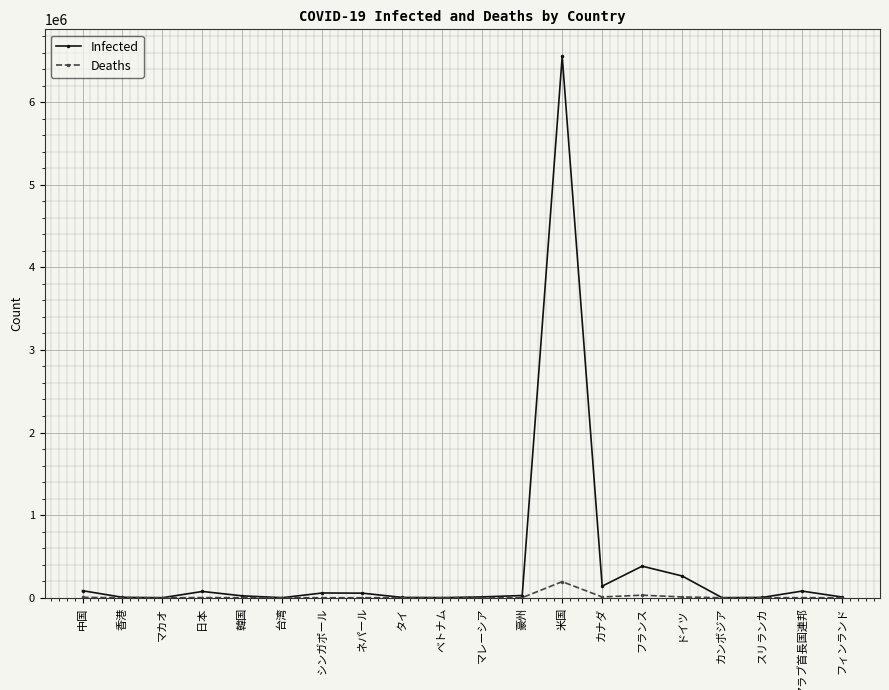

What is the value of the Infected point at the 16th from the left?

263222